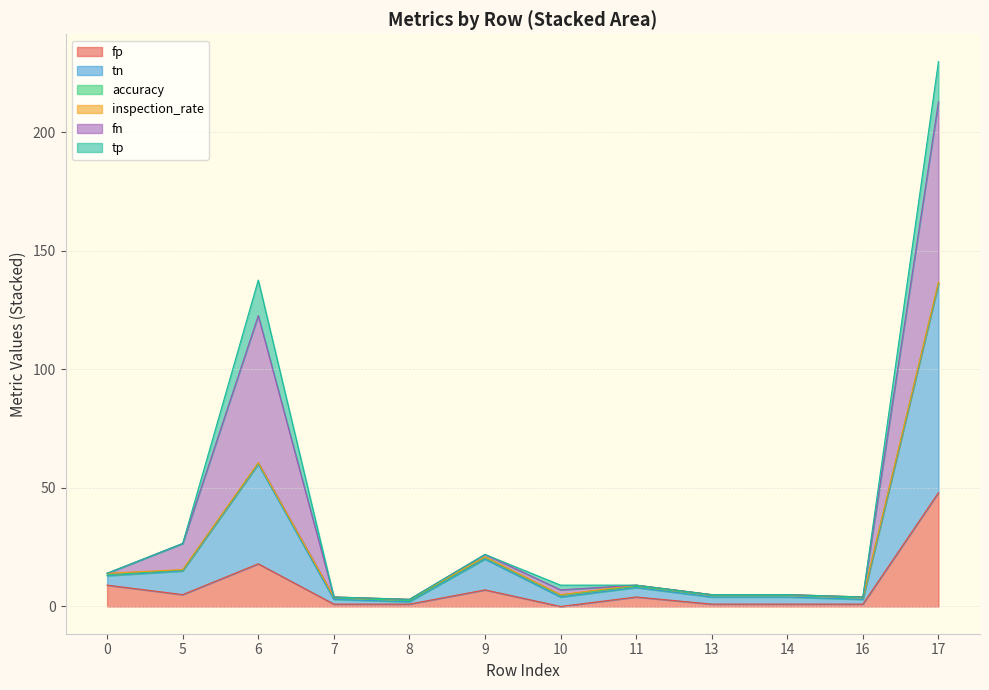

What is the highest value of the fp series?

48.0